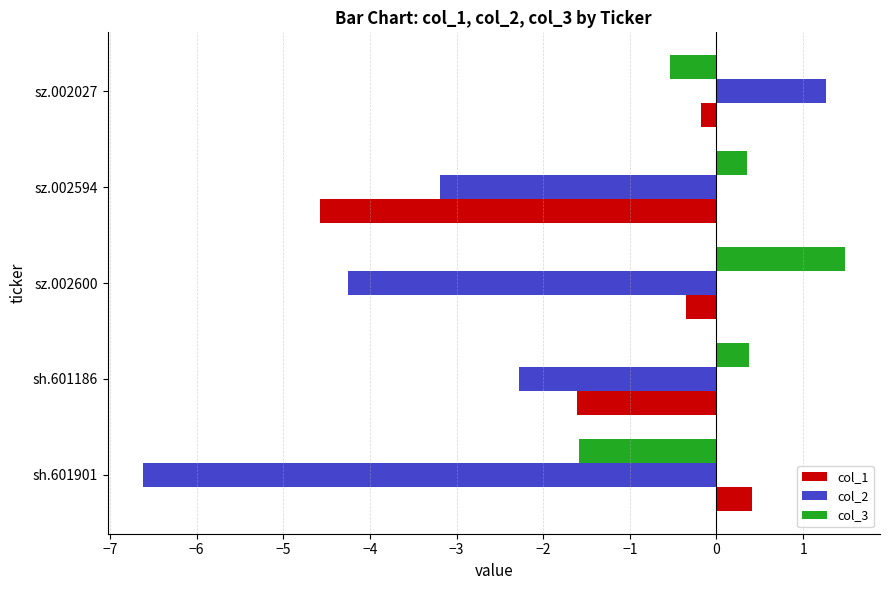

What are all the series names shown in the legend?

col_1, col_2, col_3